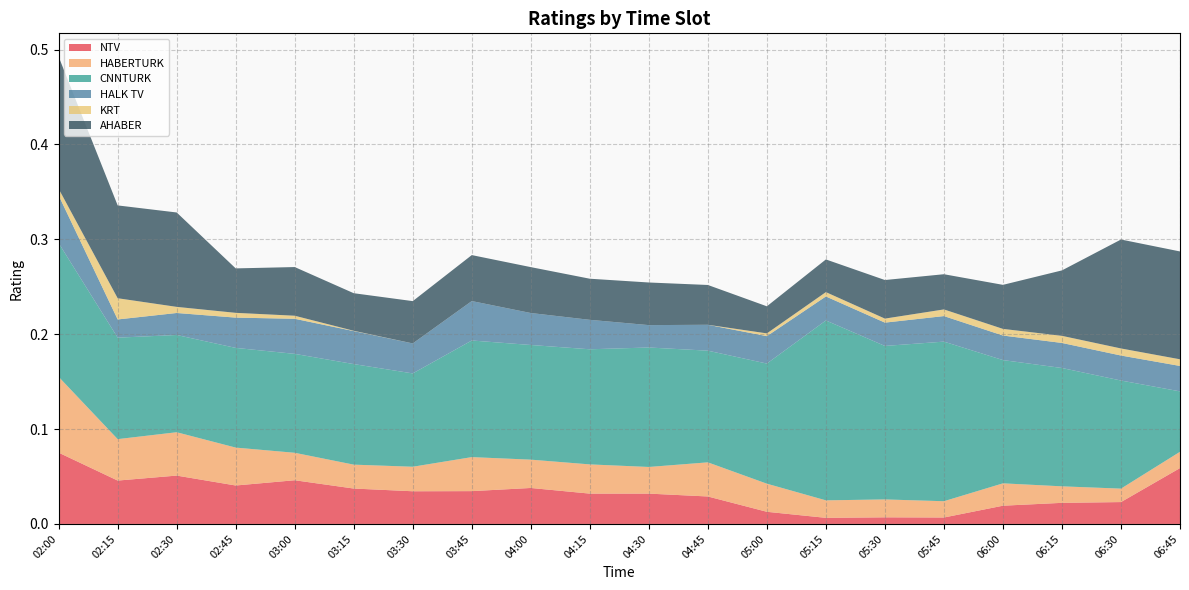

Reading left to right, list all the values displayed in this chart.

NTV: 02:00=0.1	02:15=0.0	02:30=0.1	02:45=0.0	03:00=0.0	03:15=0.0	03:30=0.0	03:45=0.0	04:00=0.0	04:15=0.0	04:30=0.0	04:45=0.0	05:00=0.0	05:15=0.0	05:30=0.0	05:45=0.0	06:00=0.0	06:15=0.0	06:30=0.0	06:45=0.1
HABERTURK: 02:00=0.1	02:15=0.0	02:30=0.0	02:45=0.0	03:00=0.0	03:15=0.0	03:30=0.0	03:45=0.0	04:00=0.0	04:15=0.0	04:30=0.0	04:45=0.0	05:00=0.0	05:15=0.0	05:30=0.0	05:45=0.0	06:00=0.0	06:15=0.0	06:30=0.0	06:45=0.0
CNNTURK: 02:00=0.1	02:15=0.1	02:30=0.1	02:45=0.1	03:00=0.1	03:15=0.1	03:30=0.1	03:45=0.1	04:00=0.1	04:15=0.1	04:30=0.1	04:45=0.1	05:00=0.1	05:15=0.2	05:30=0.2	05:45=0.2	06:00=0.1	06:15=0.1	06:30=0.1	06:45=0.1
HALK TV: 02:00=0.1	02:15=0.0	02:30=0.0	02:45=0.0	03:00=0.0	03:15=0.0	03:30=0.0	03:45=0.0	04:00=0.0	04:15=0.0	04:30=0.0	04:45=0.0	05:00=0.0	05:15=0.0	05:30=0.0	05:45=0.0	06:00=0.0	06:15=0.0	06:30=0.0	06:45=0.0
KRT: 02:00=0.0	02:15=0.0	02:30=0.0	02:45=0.0	03:00=0.0	03:15=0.0	03:30=0.0	03:45=0.0	04:00=0.0	04:15=0.0	04:30=0.0	04:45=0.0	05:00=0.0	05:15=0.0	05:30=0.0	05:45=0.0	06:00=0.0	06:15=0.0	06:30=0.0	06:45=0.0
AHABER: 02:00=0.1	02:15=0.1	02:30=0.1	02:45=0.0	03:00=0.1	03:15=0.0	03:30=0.0	03:45=0.0	04:00=0.0	04:15=0.0	04:30=0.0	04:45=0.0	05:00=0.0	05:15=0.0	05:30=0.0	05:45=0.0	06:00=0.0	06:15=0.1	06:30=0.1	06:45=0.1